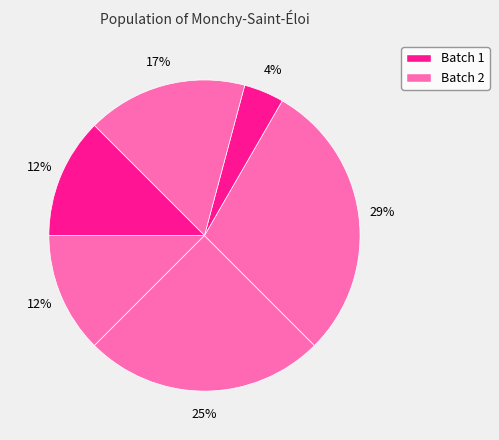

How many segments does this pie chart have?

6